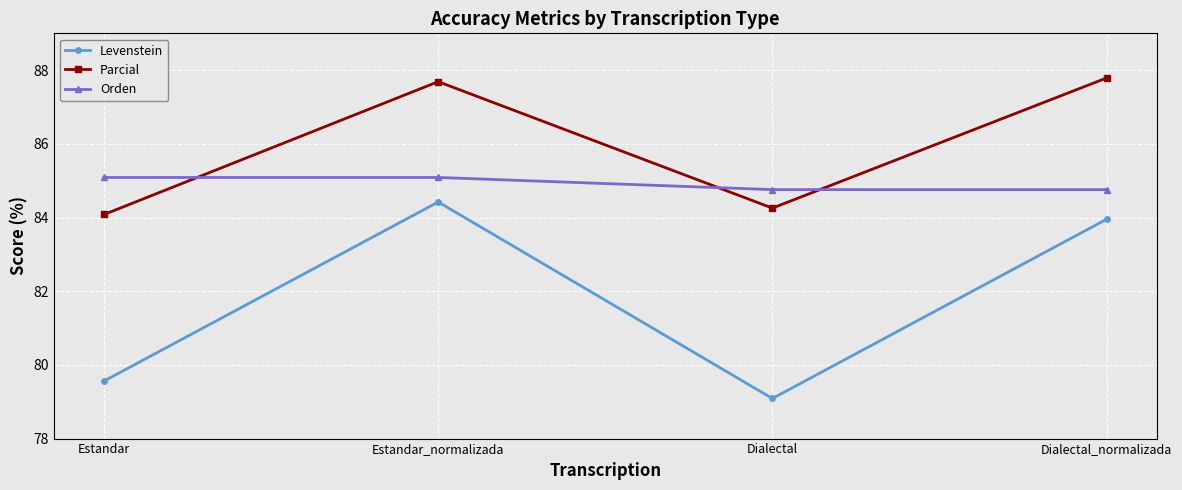

What is the greatest value displayed?

87.8